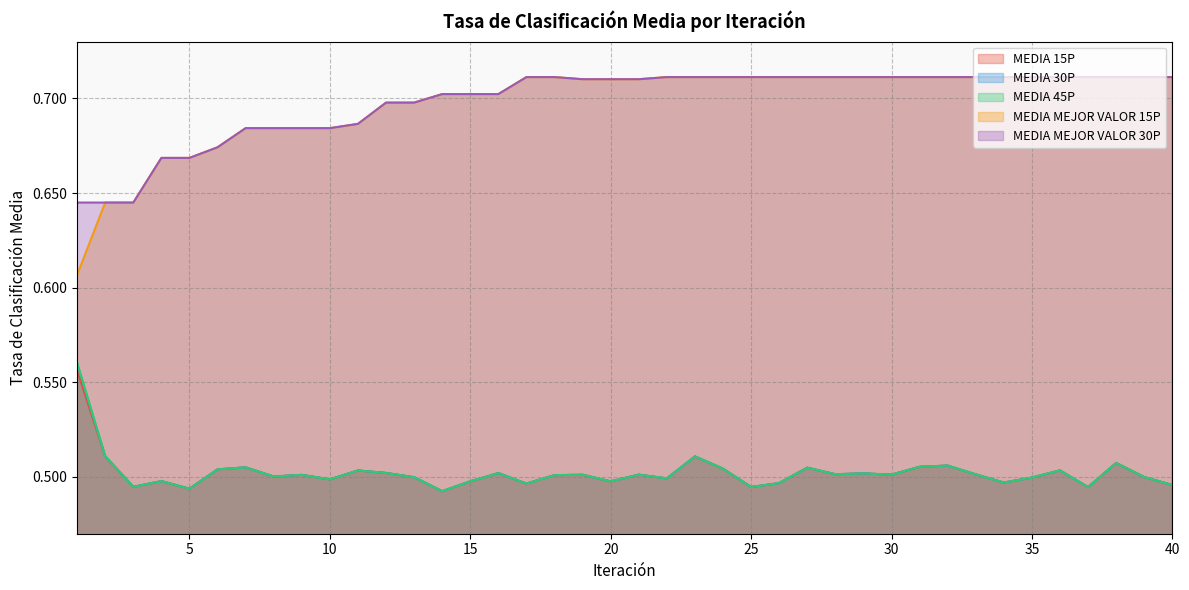

What is the value of the MEDIA MEJOR VALOR 15P point at the 2nd from the left?

0.6